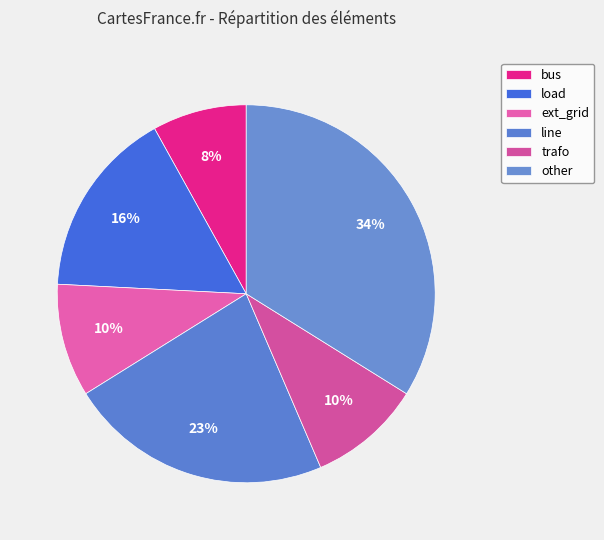

The bus slice represents 23% of the pie. True or false?

False